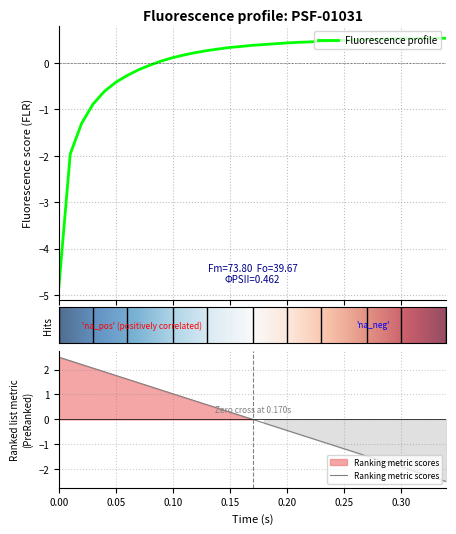

What is the difference between the maximum and minimum values in the flr series?

5.4